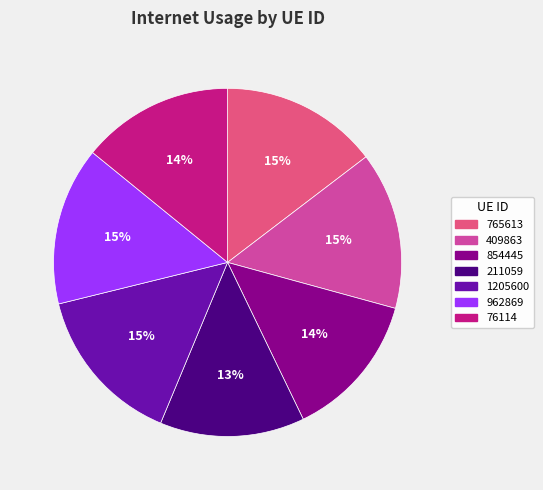

How many segments does this pie chart have?

7